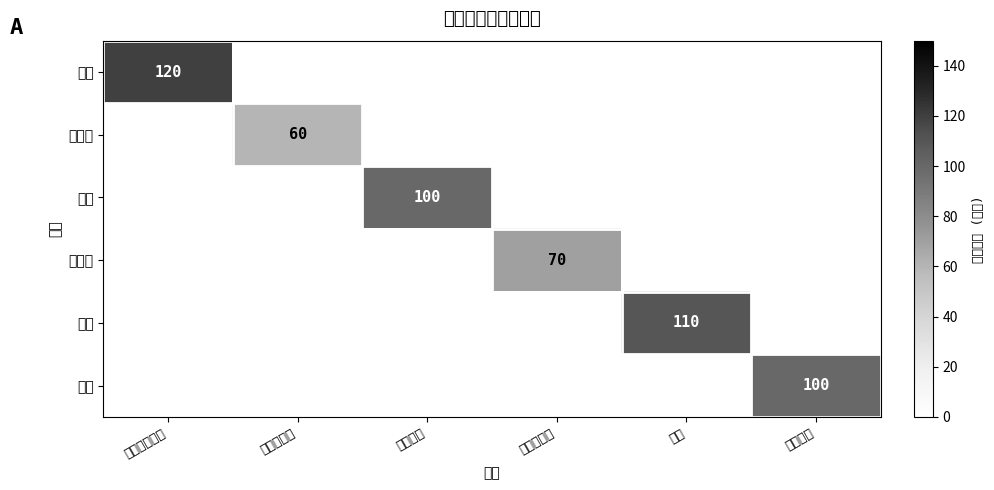

The 青岛 series shows 62 at 小雨转多云. True or false?

False